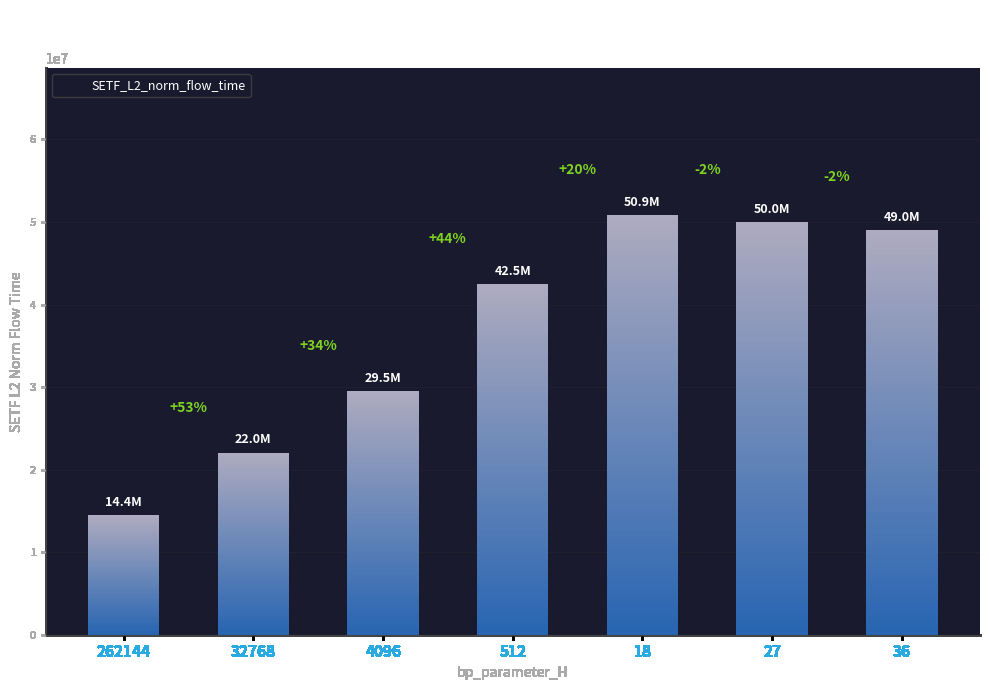

List the labels in order of value, largest first.

18, 27, 36, 512, 4096, 32768, 262144